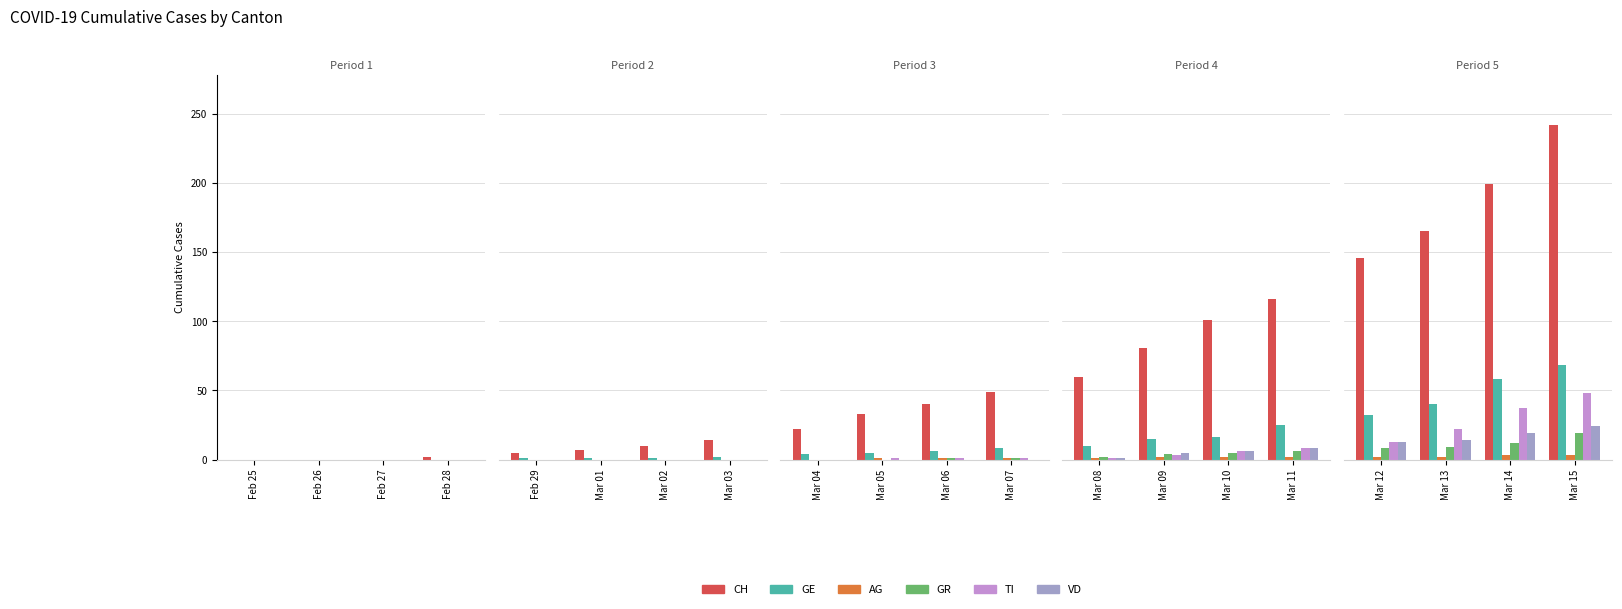

Are the bars grouped side by side (vs. stacked)?

Yes